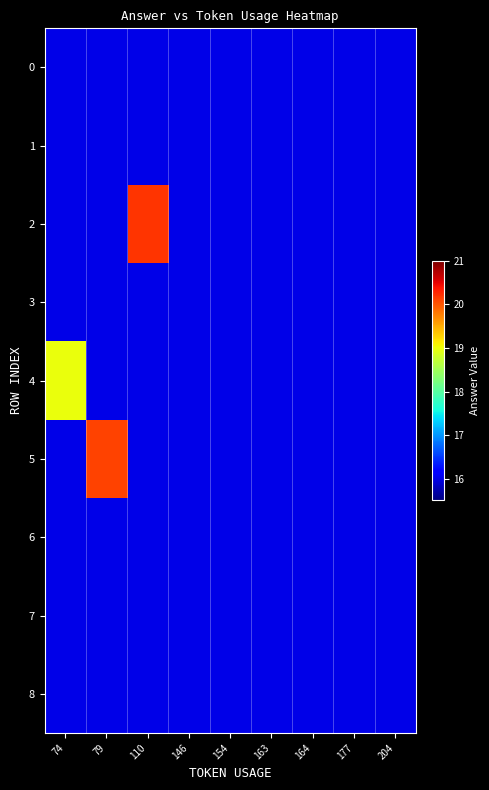

Which series has the largest total across all categories?

2